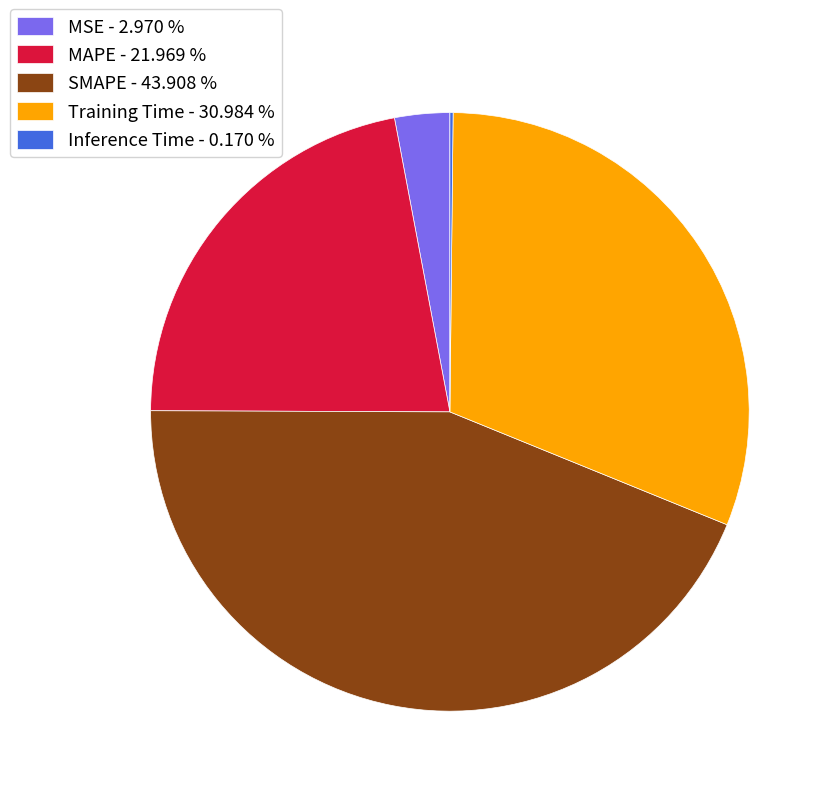

Do SMAPE - 43.908 % and Training Time - 30.984 % together represent more than half of the pie?

Yes